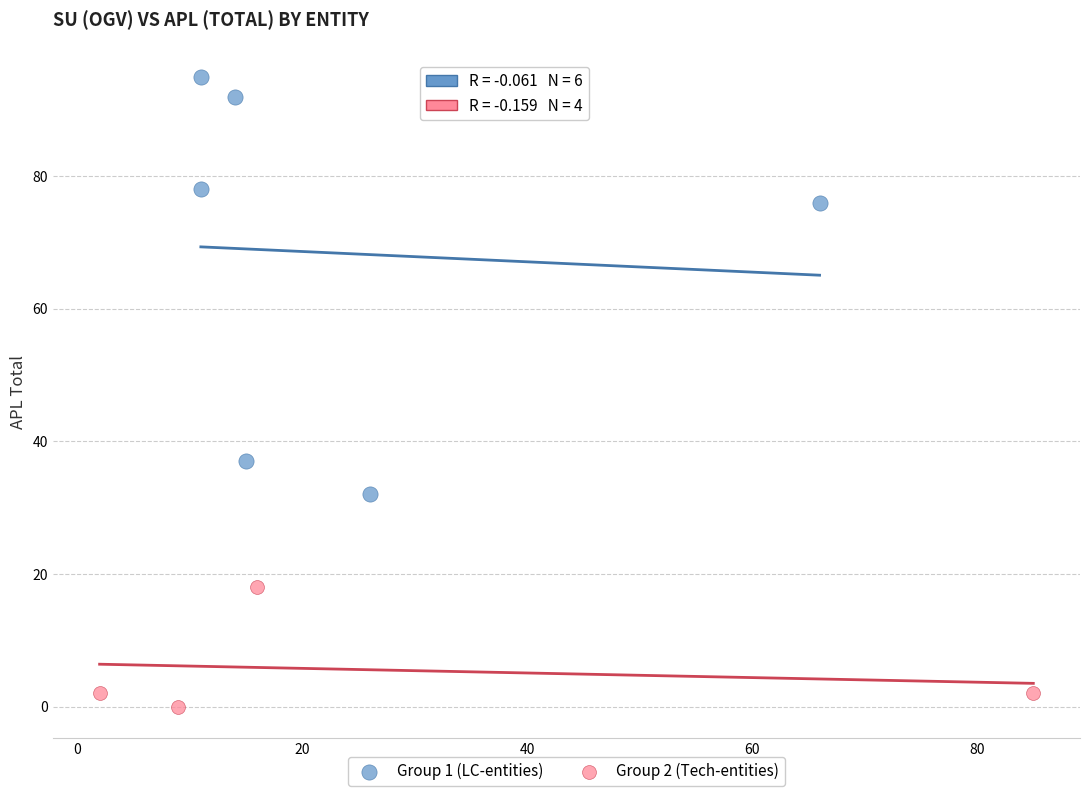

Which series has the largest Y range (max minus min)?

Group 1 (LC-entities)